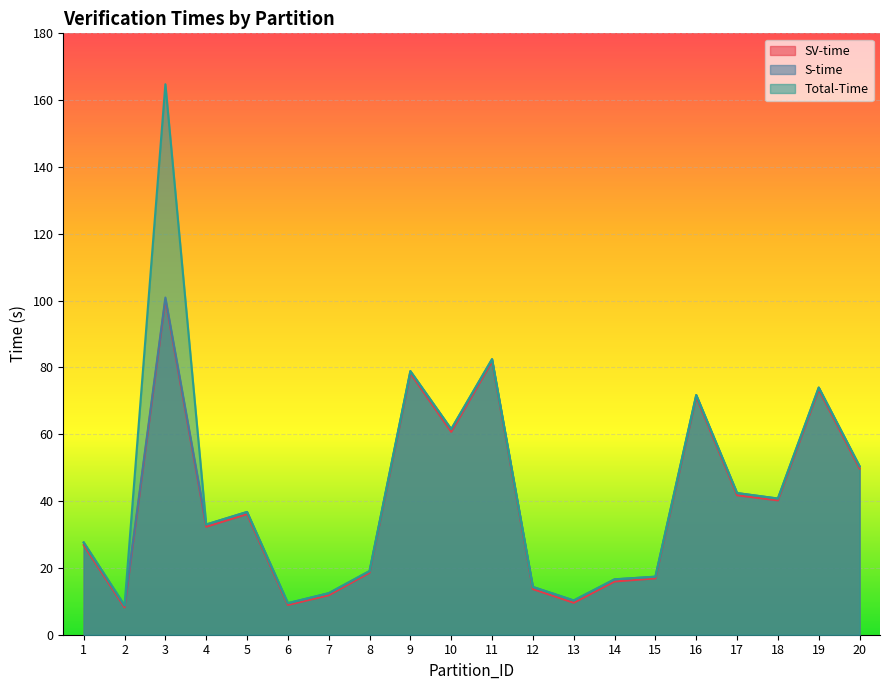

Which category has the highest value across all series?

3